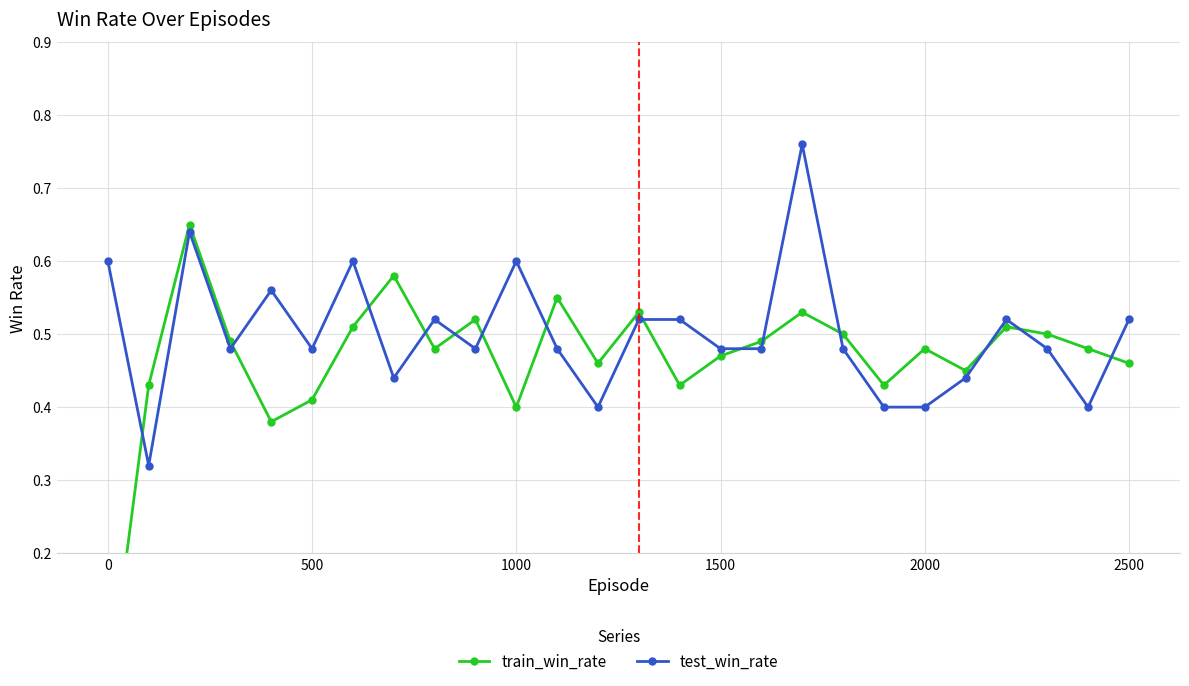

True or false: test_win_rate has more than 0 points higher than both neighbors.

True